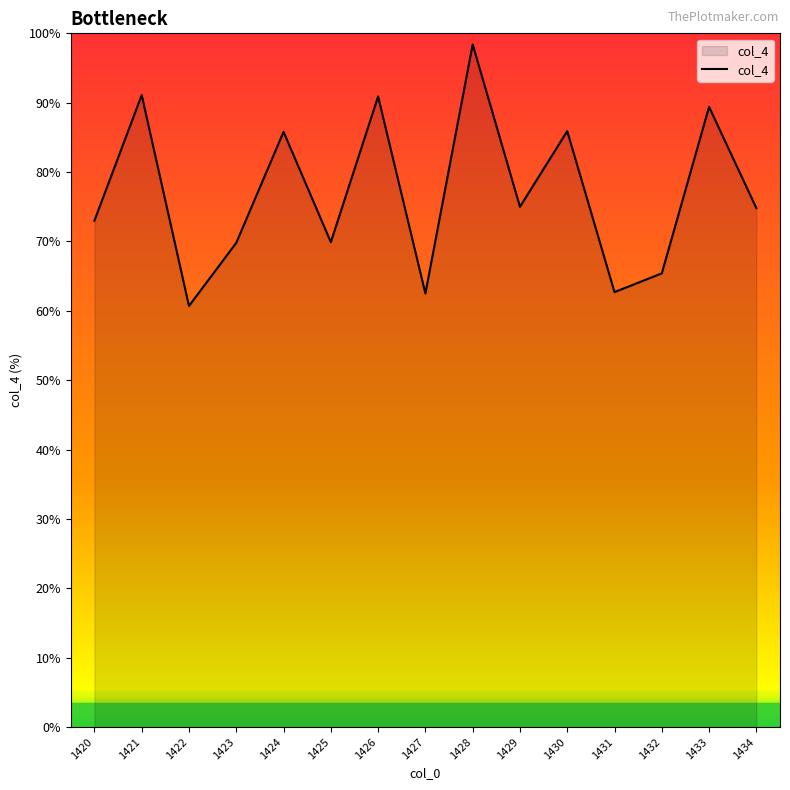

Between 1431 and 1426, which is larger?

1426